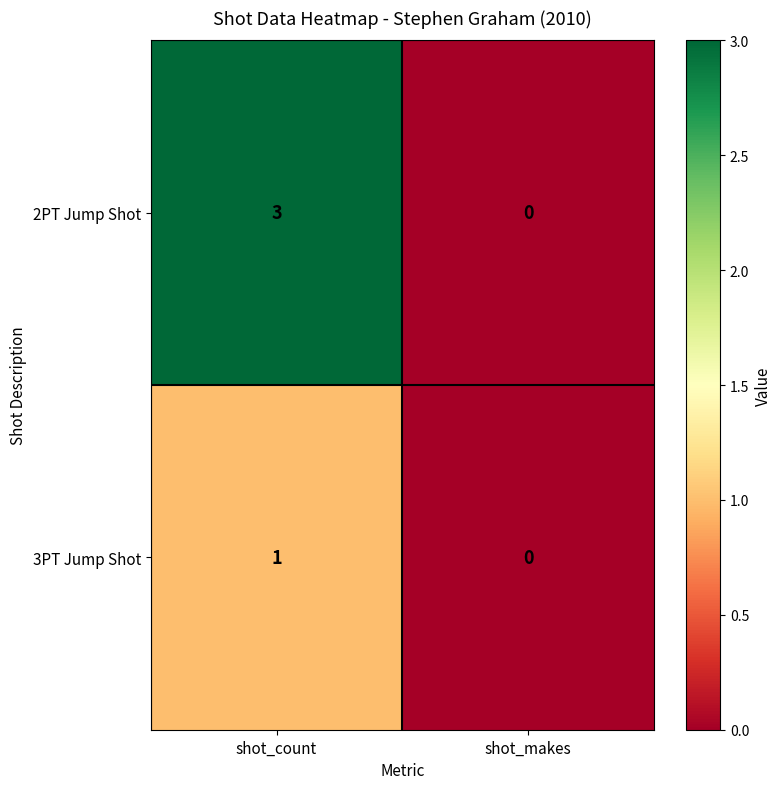

At how many categories does at least one series exceed 1?

1